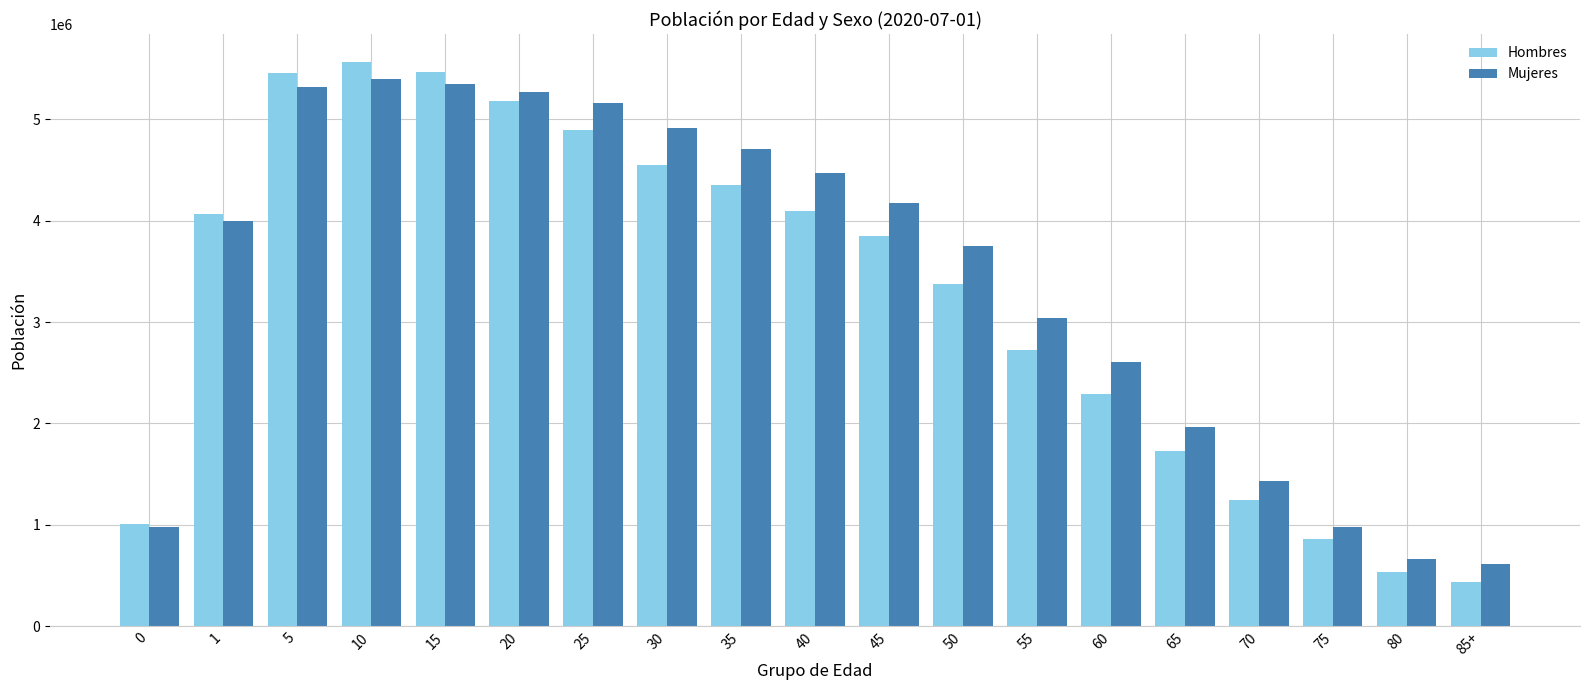

Rank the series by their maximum value, from lowest to highest.

Mujeres, Hombres